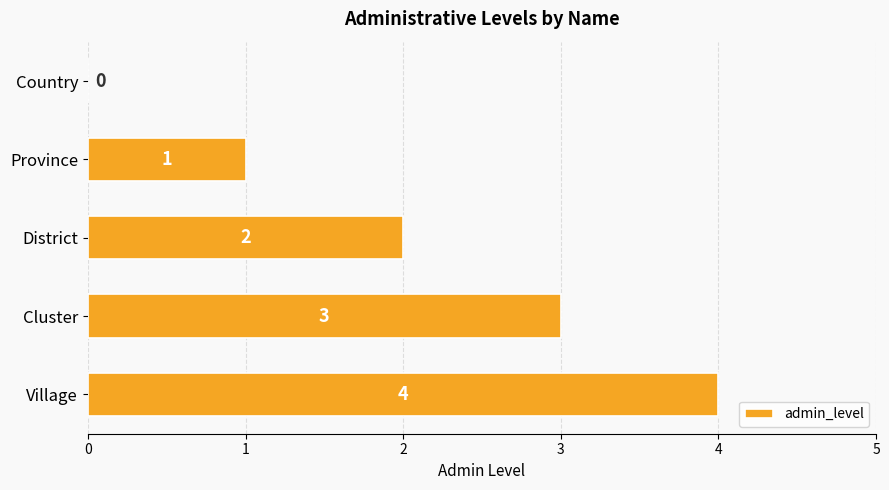

What is the change in value from Country to Cluster?

+3